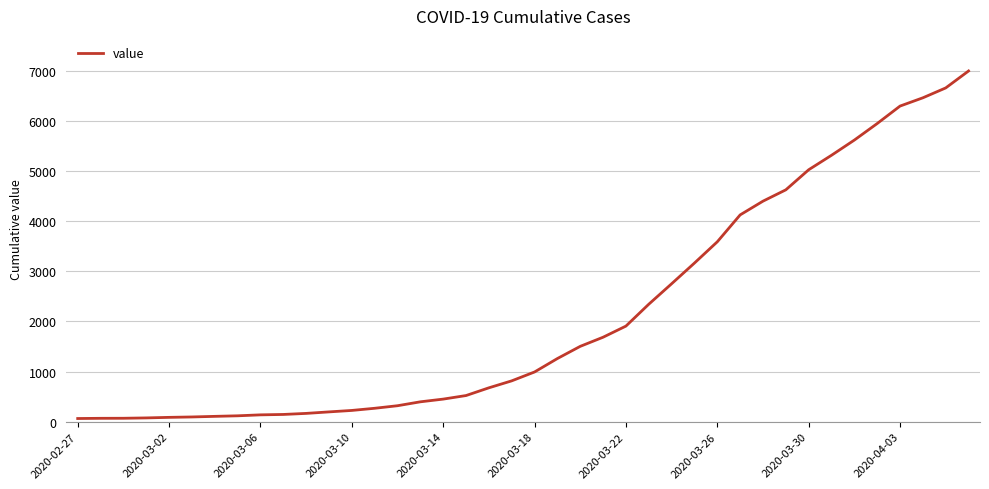

What is the difference between the maximum and minimum values?

6930